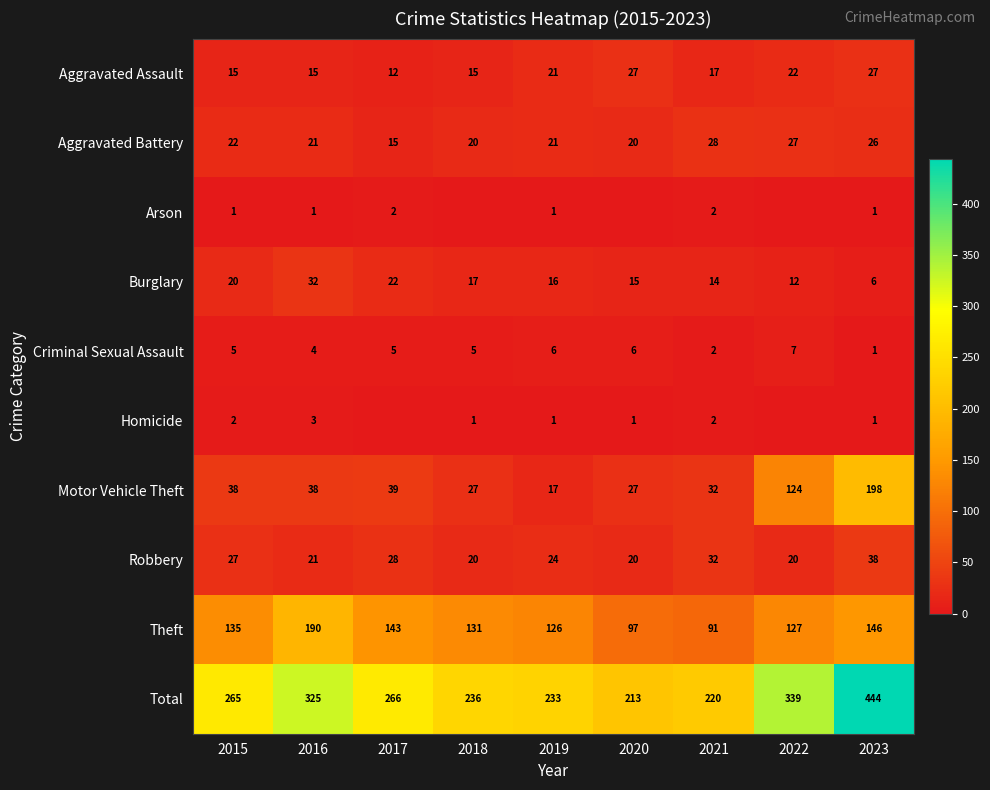

The Motor Vehicle Theft series shows 27 at 2020. True or false?

True